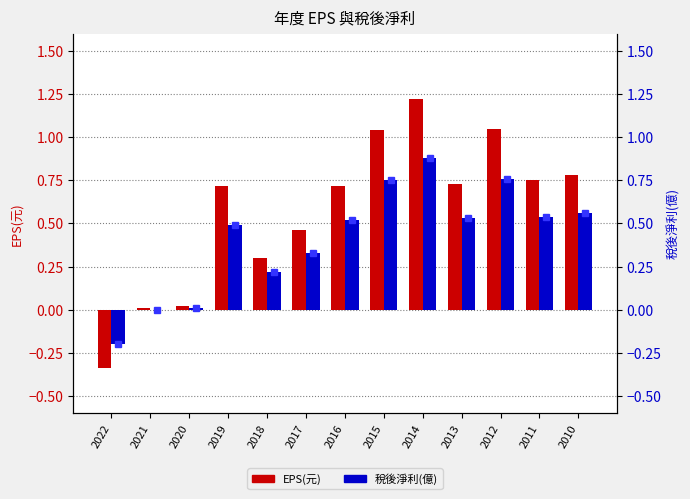

At how many categories does at least one series exceed 1?

3